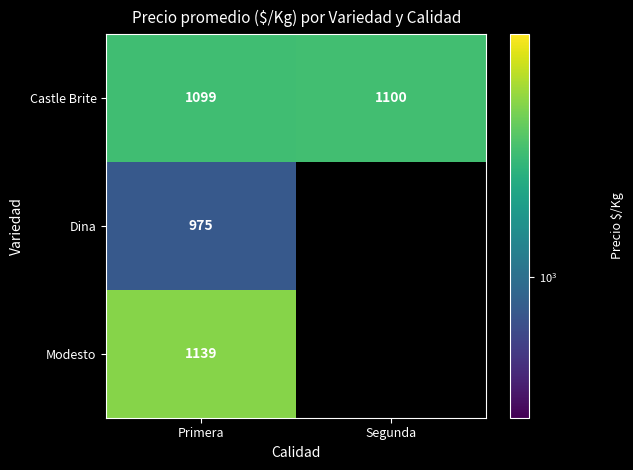

Which category has the highest value in the Castle Brite series?

Segunda